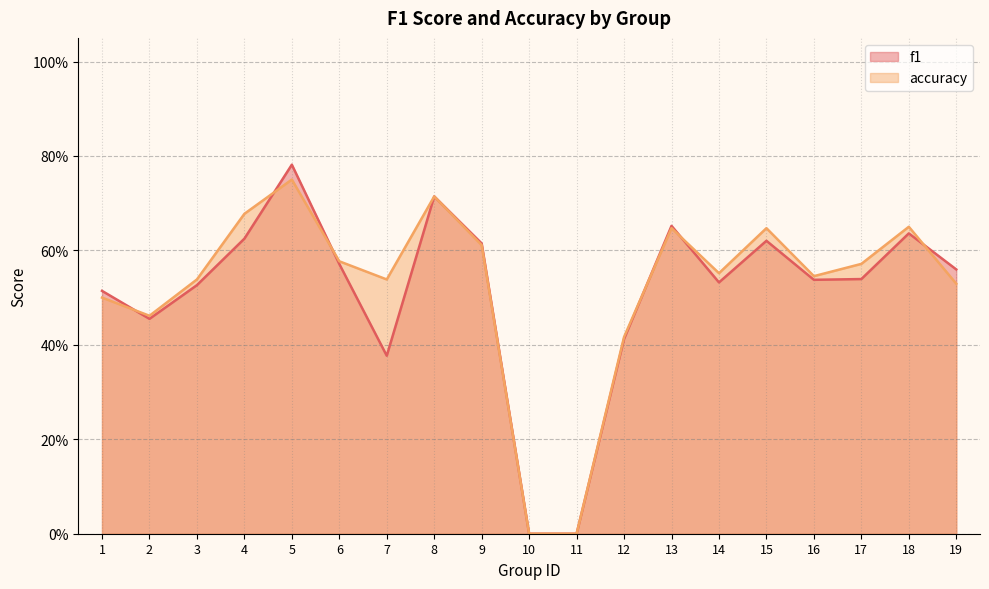

What are all the series names shown in the legend?

f1, accuracy